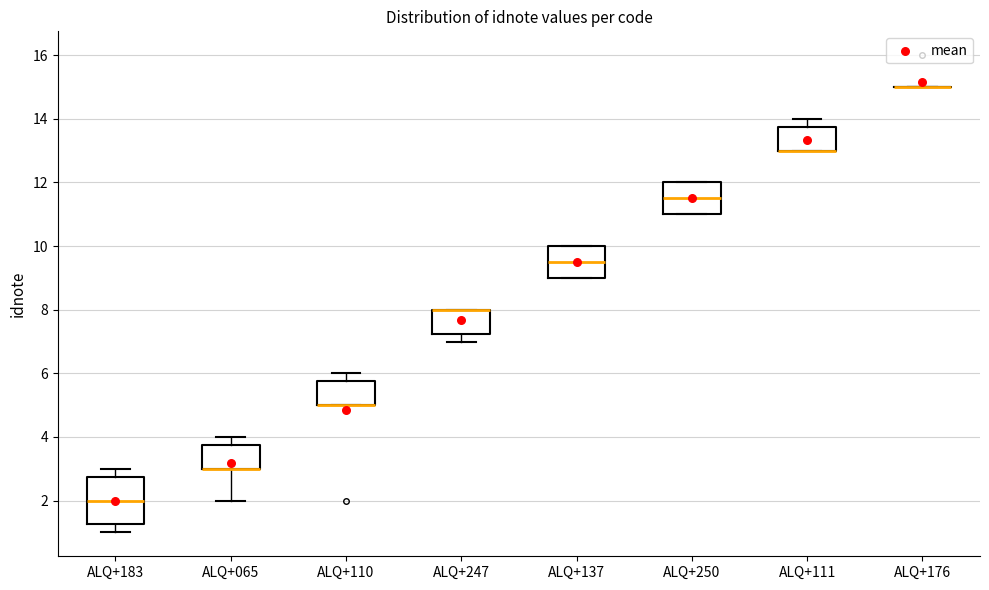

Reading left to right, transcribe this box plot: for each box, give where its median line is, the range the box spans, and where its two whiskers end, as read against the y-axis. The values are not printed on the chart, so give them approximately, as read against the axis.

ALQ+183: median 2.0, box 1.2 to 2.8, whiskers 1.0 to 3.0
ALQ+065: median 3.0 (drawn on the box's lower edge), box 3.0 to 3.8, whiskers 2.0 to 4.0
ALQ+110: median 5.0 (drawn on the box's lower edge), box 5.0 to 5.8, whiskers 5.0 to 6.0
ALQ+247: median 8.0 (drawn on the box's upper edge), box 7.2 to 8.0, whiskers 7.0 to 8.0
ALQ+137: median 9.6, box 9.0 to 10.0, whiskers 9.0 to 10.0
ALQ+250: median 11.6, box 11.0 to 12.0, whiskers 11.0 to 12.0
ALQ+111: median 13.0 (drawn on the box's lower edge), box 13.0 to 13.8, whiskers 13.0 to 14.0
ALQ+176: box collapsed to a line at 15.0, whiskers 15.0 to 15.0